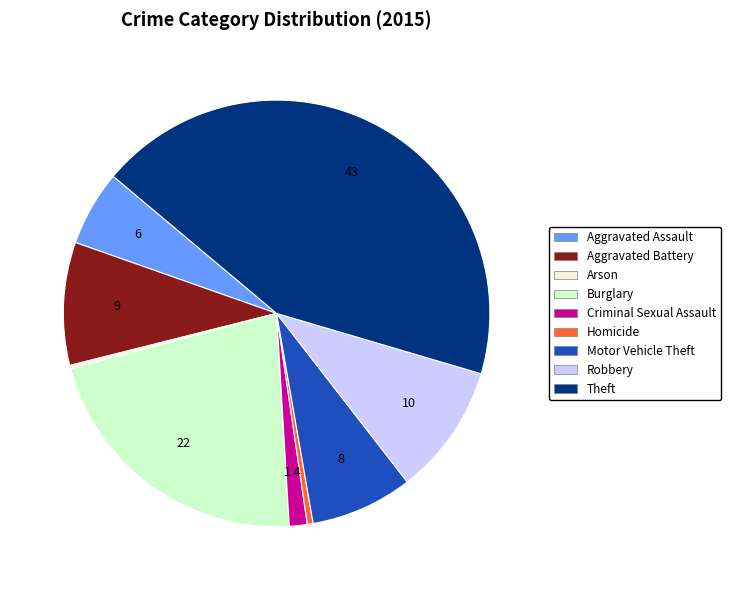

Does Motor Vehicle Theft represent more than half of the total?

No